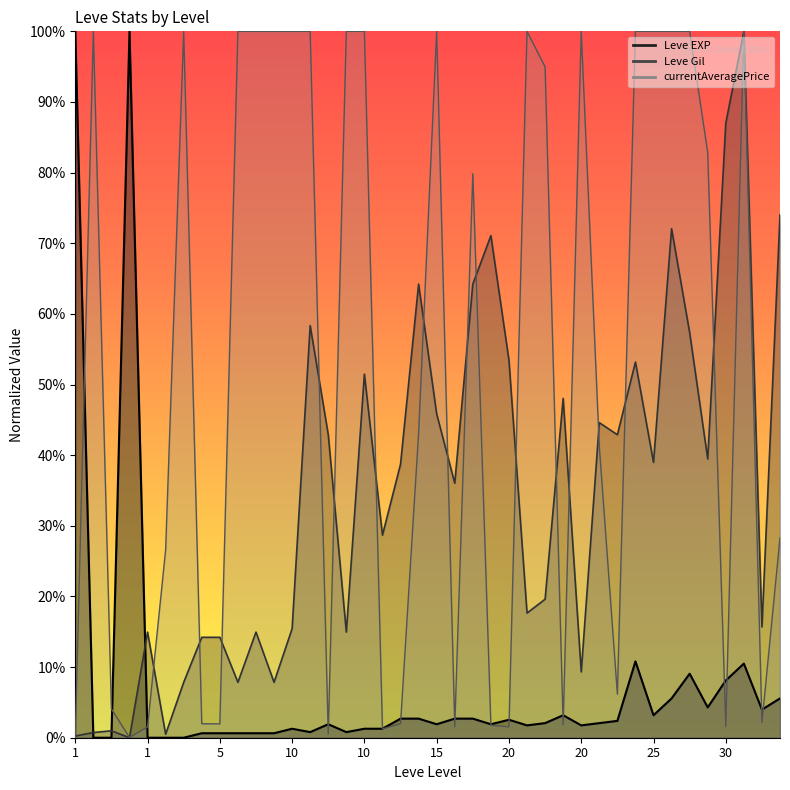

How many intersections are there between Leve EXP and Leve Gil?

3